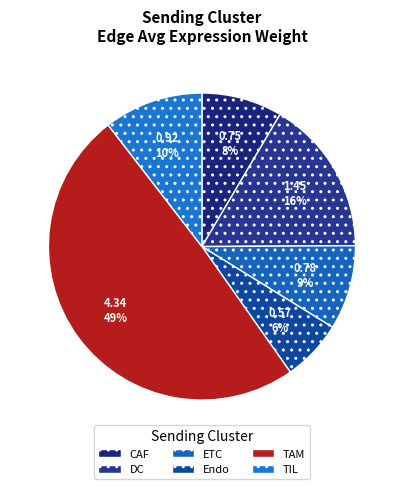

Does CAF account for over 50% of the chart?

No